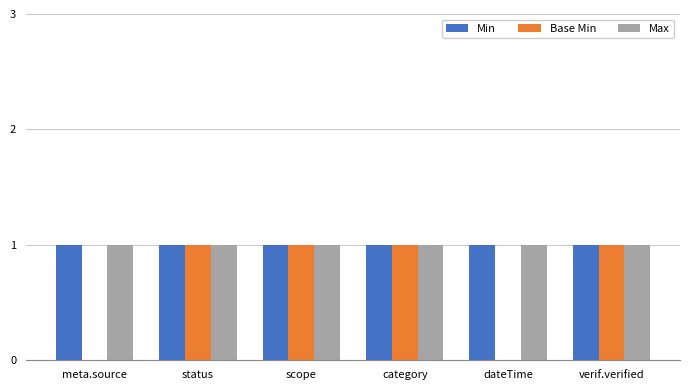

Which series changed the most between meta.source and scope?

Base Min